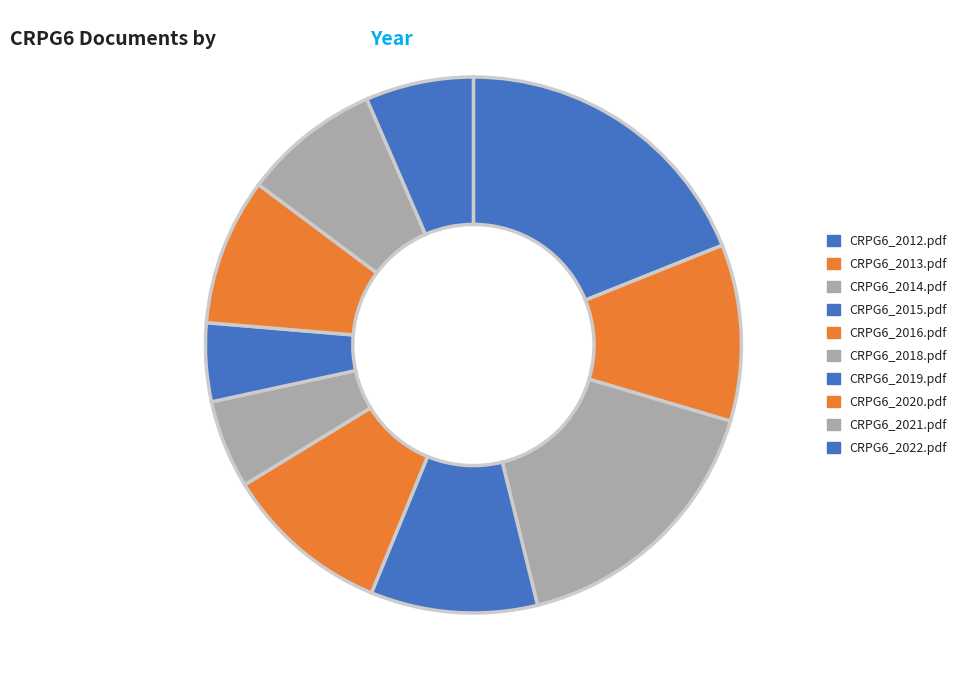

What is the ratio of the value at CRPG6_2015.pdf to the value at CRPG6_2022.pdf?

1.5